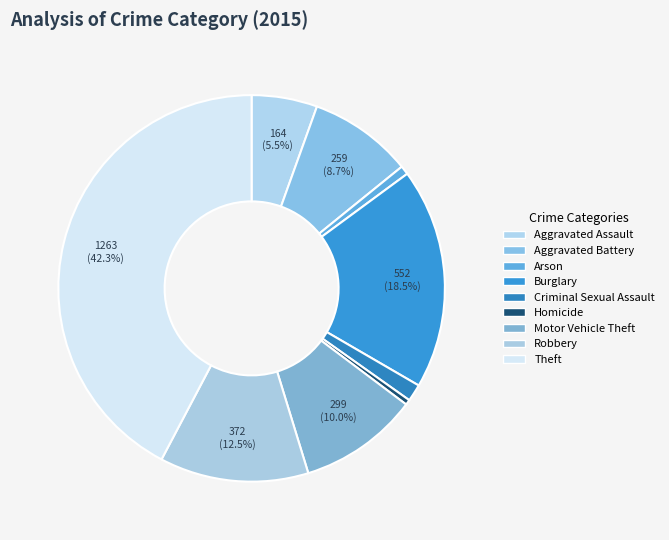

Combined, what portion of the pie is Burglary and Aggravated Assault?

24.0%